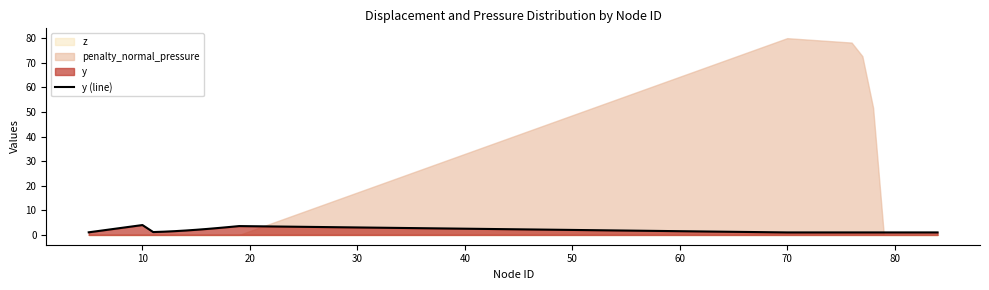

Is it true that y (line) equals 1.0 at 70?

True